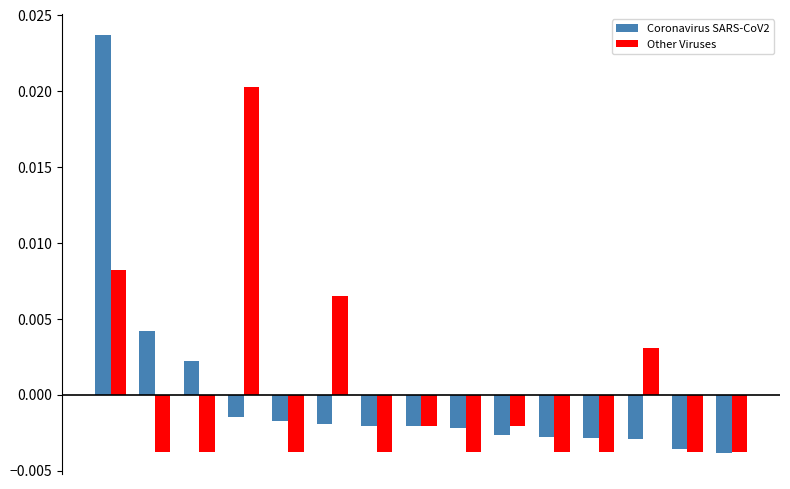

How many values in the Other Viruses series are below 0?

11